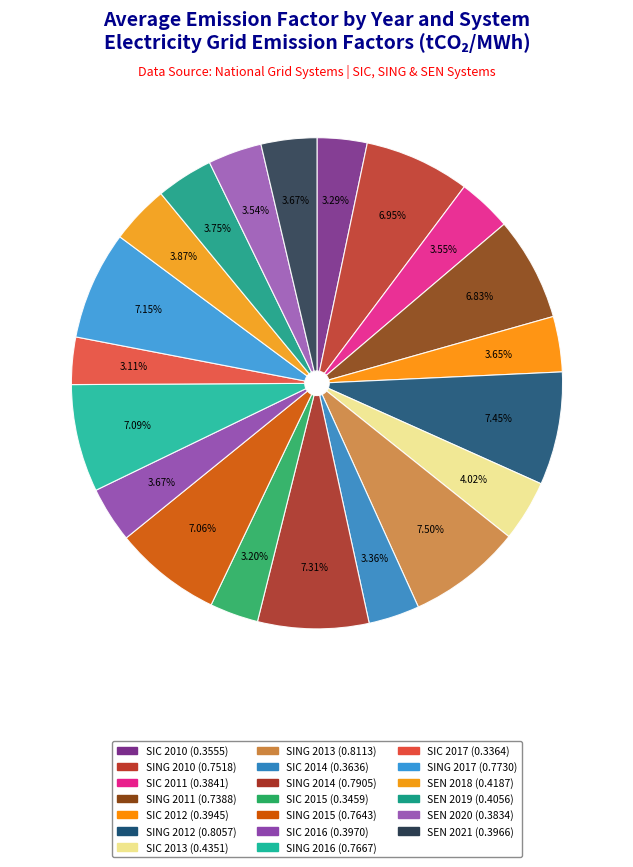

Is SING 2011 the majority of the pie?

No